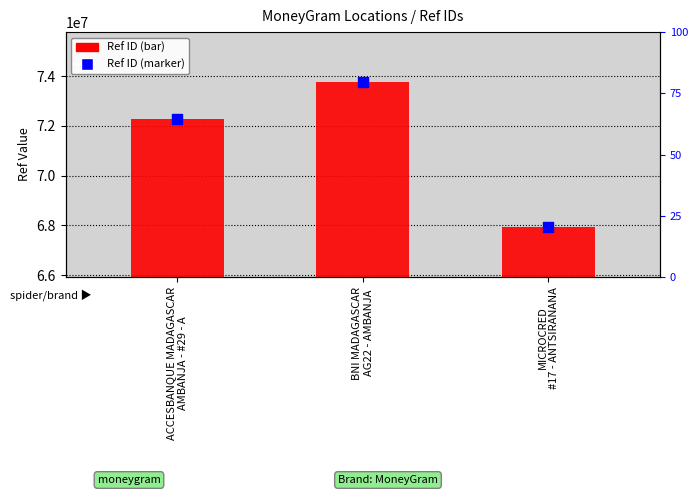

Which series contains the highest Y value?

Ref ID